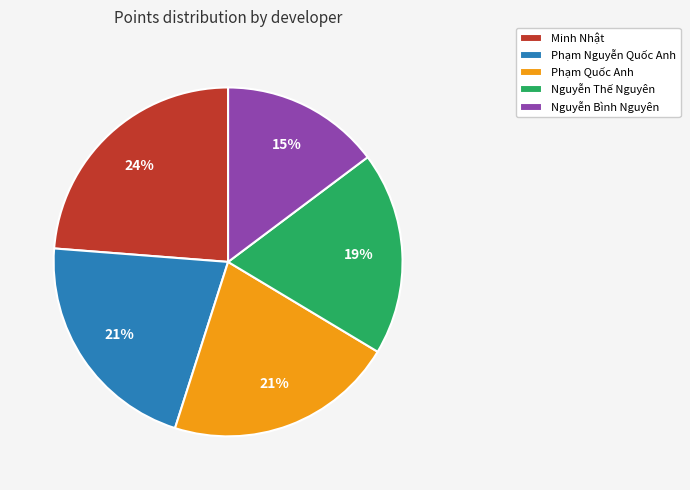

How many segments does this pie chart have?

5